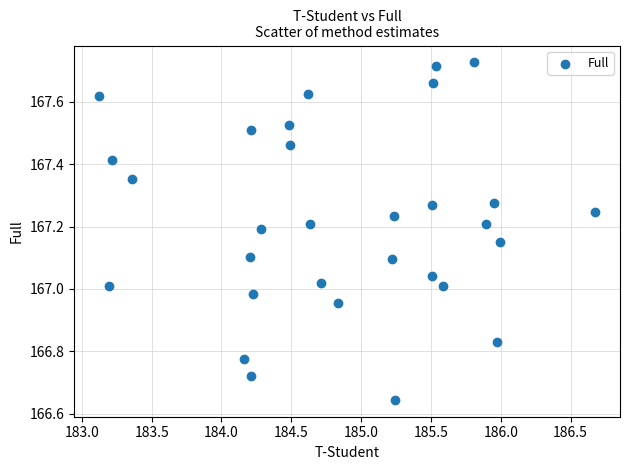

What is the range of Y values (max minus min)?

1.1